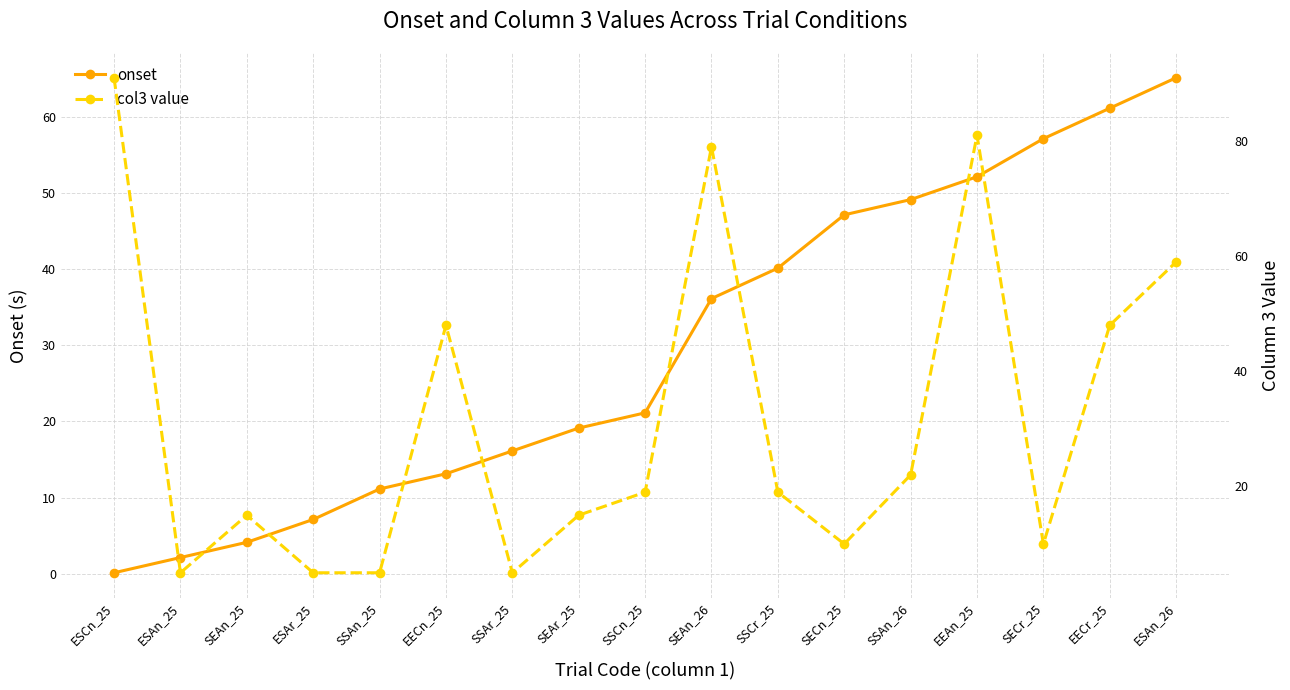

Which series has the widest spread of values?

col3 value